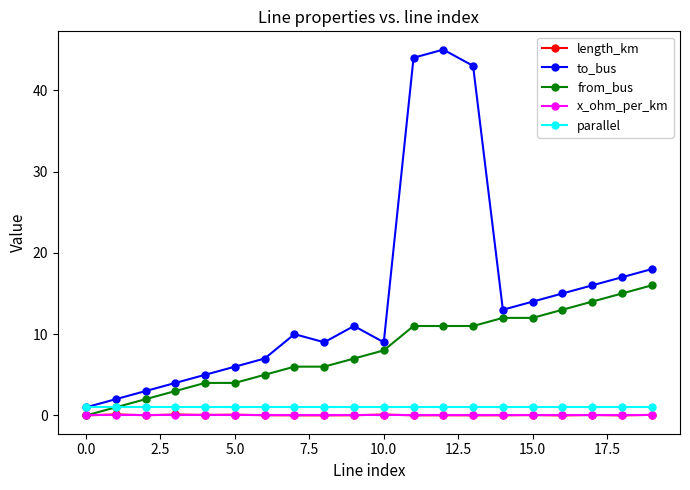

True or false: length_km and parallel intersect in this chart.

False